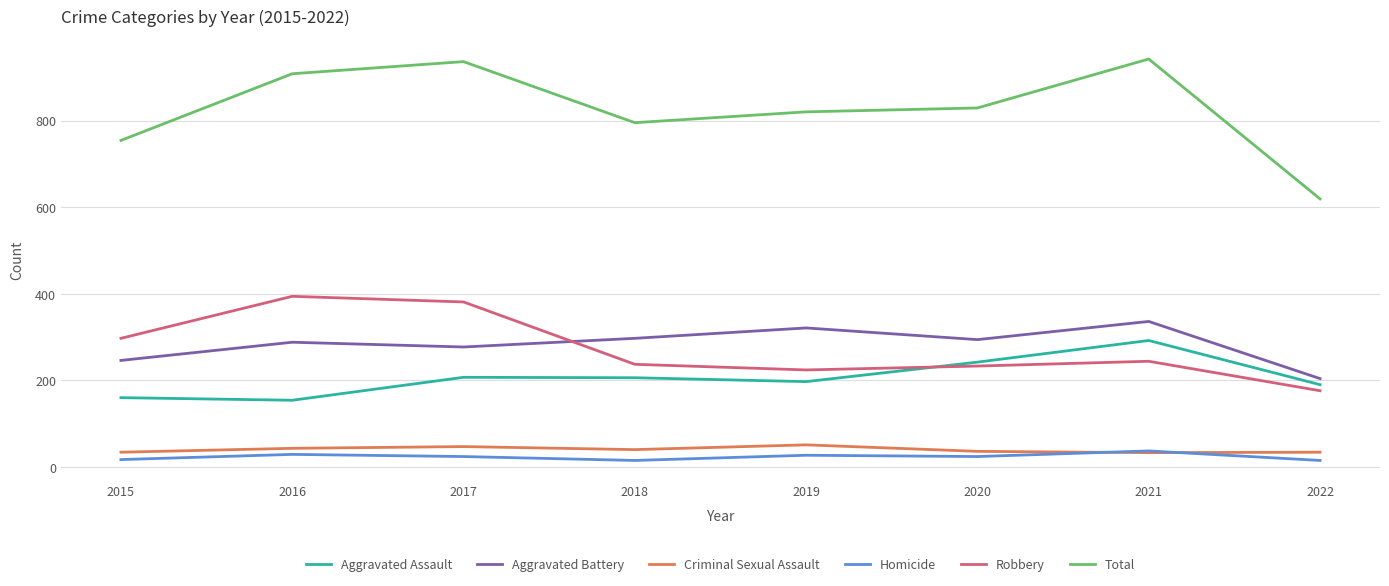

The Total series shows 942 at 2021. True or false?

True